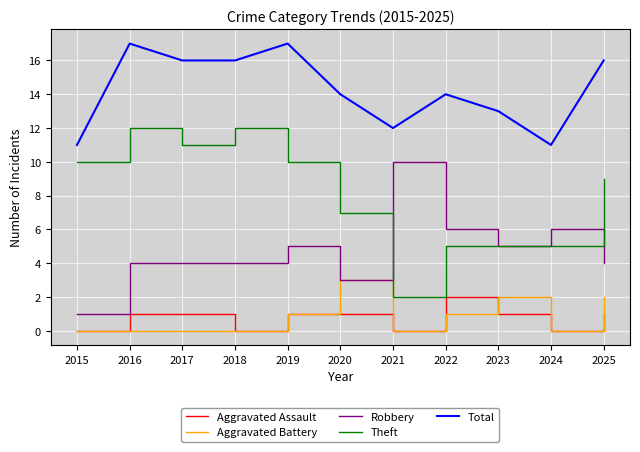

Count the Total values in the range 12 to 16.

7